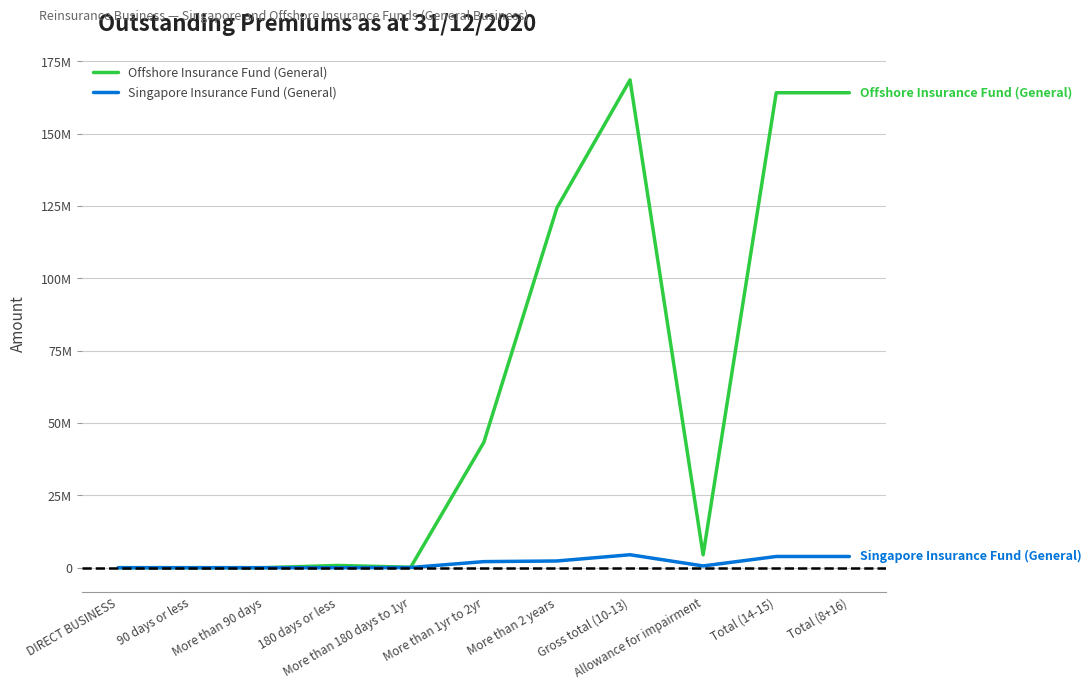

What are all the series names shown in the legend?

Offshore Insurance Fund (General), Singapore Insurance Fund (General)